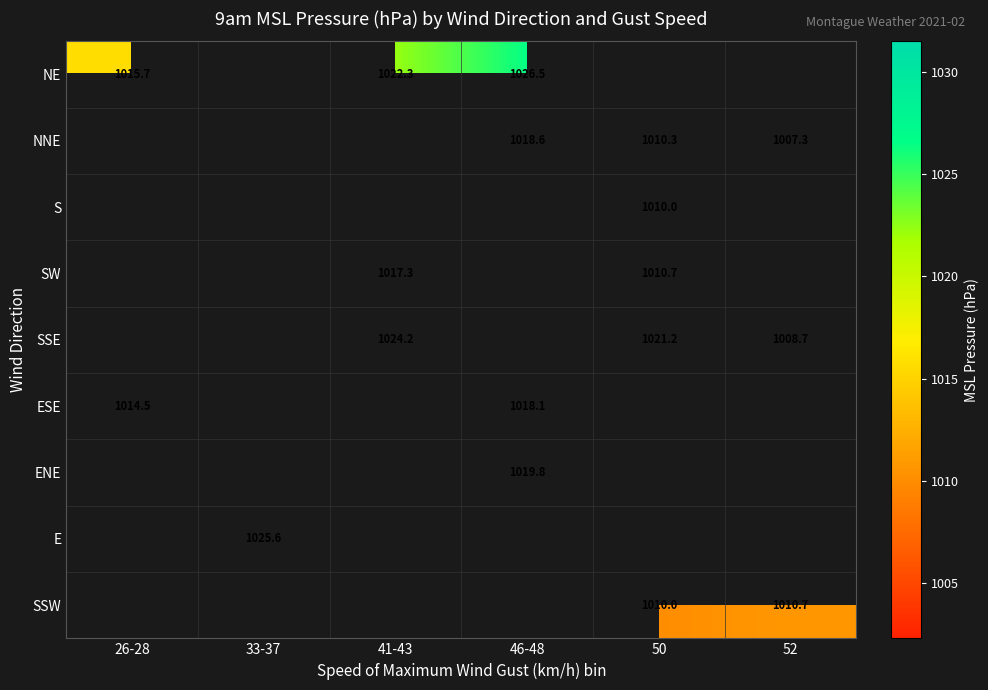

What is the spread (max minus min) of values at 26-28?

1.2